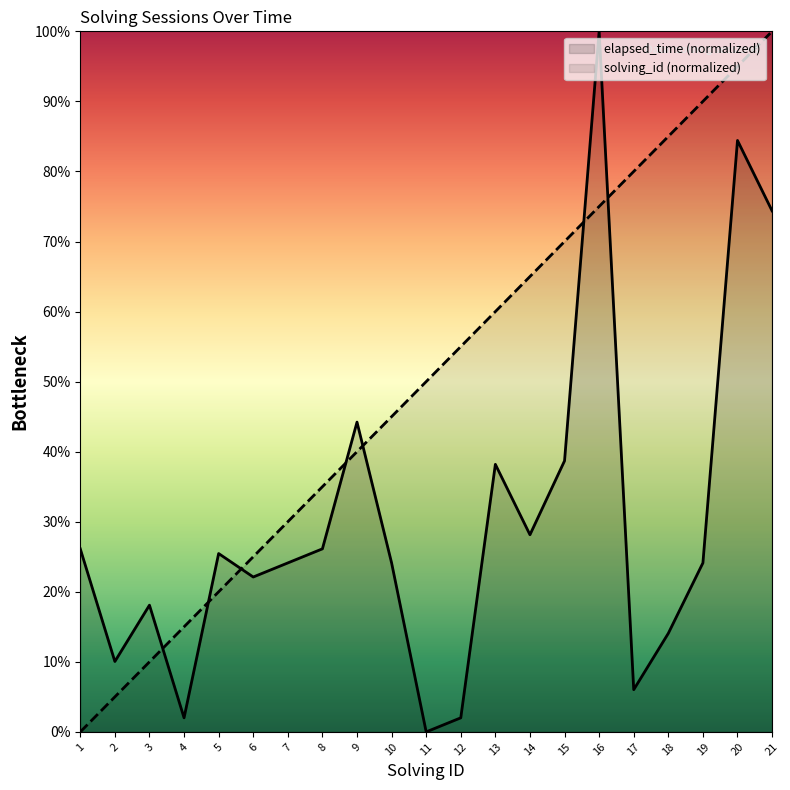

Read the solving_id value at 17.

0.8